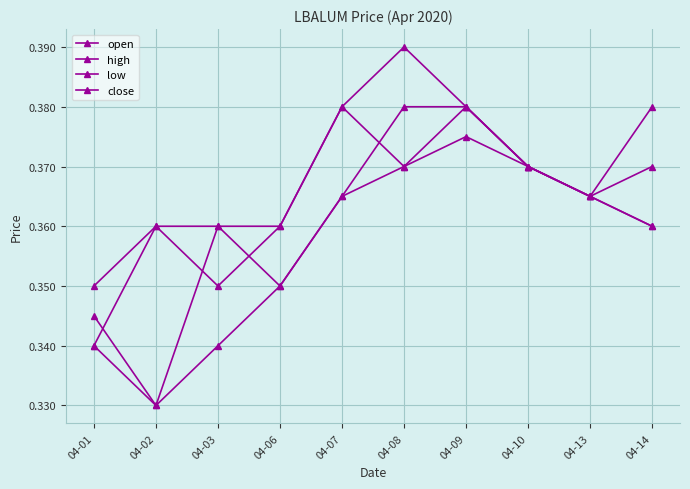

Is this an area chart (filled region under the line)?

No